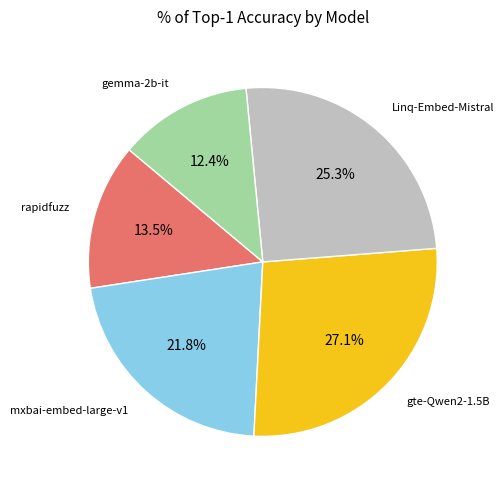

How many slices are in this pie chart?

5